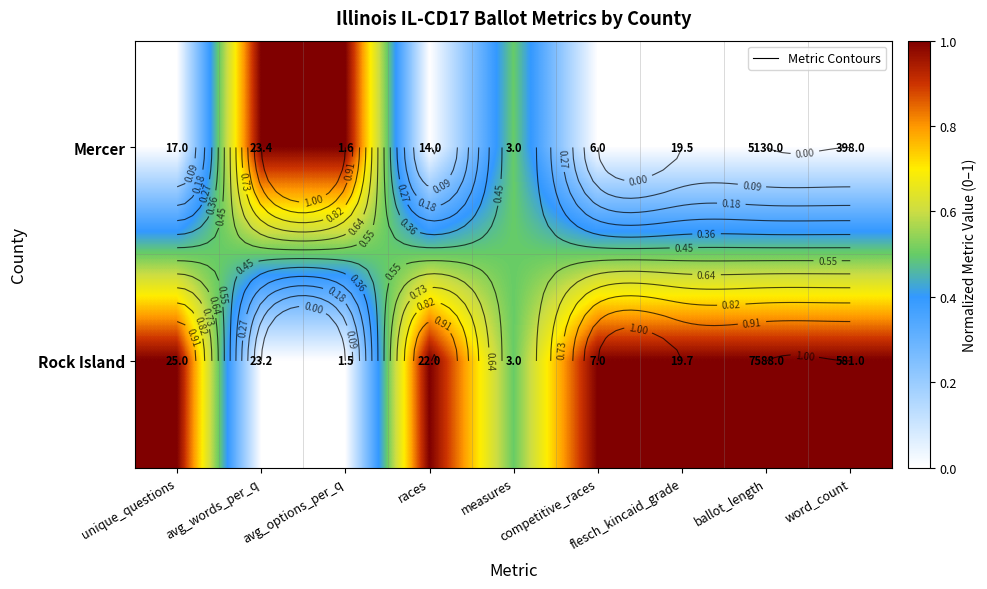

At how many categories does at least one series exceed 0?

9